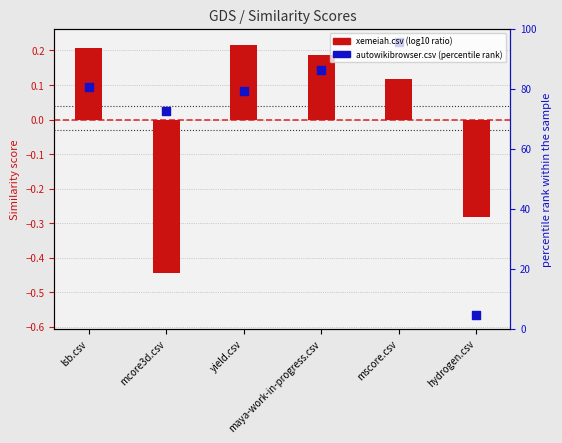

What is the total value across all series at mcore3d.csv?

-0.4